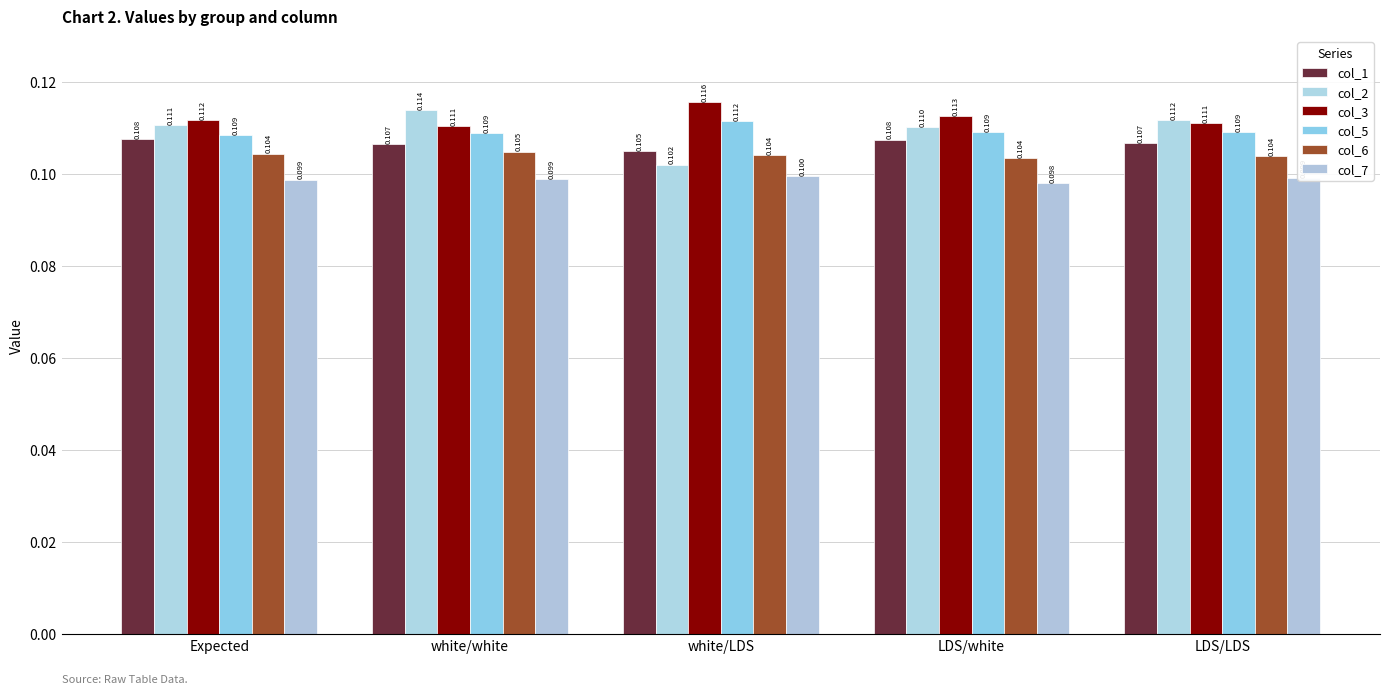

At how many categories does at least one series exceed 0?

5